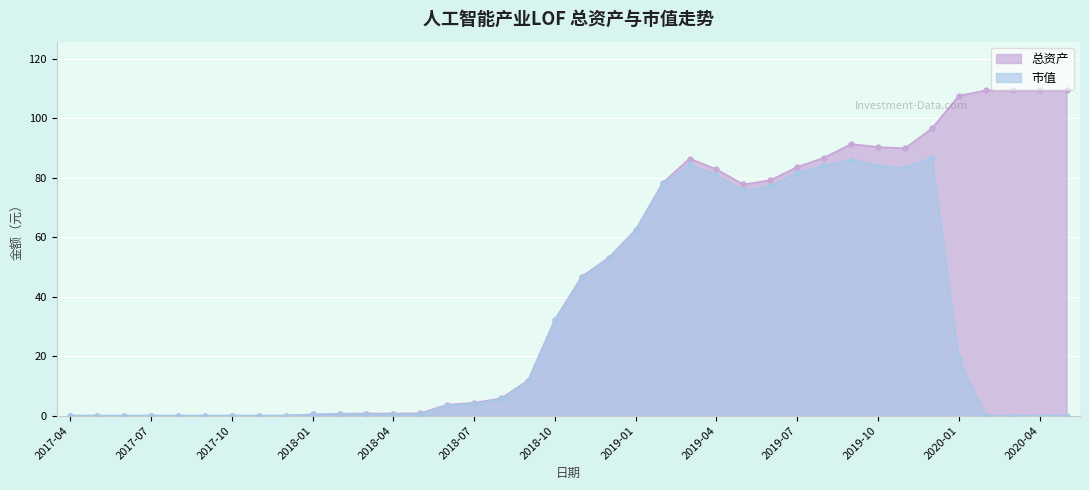

True or false: 市值 and 总资产 intersect in this chart.

False